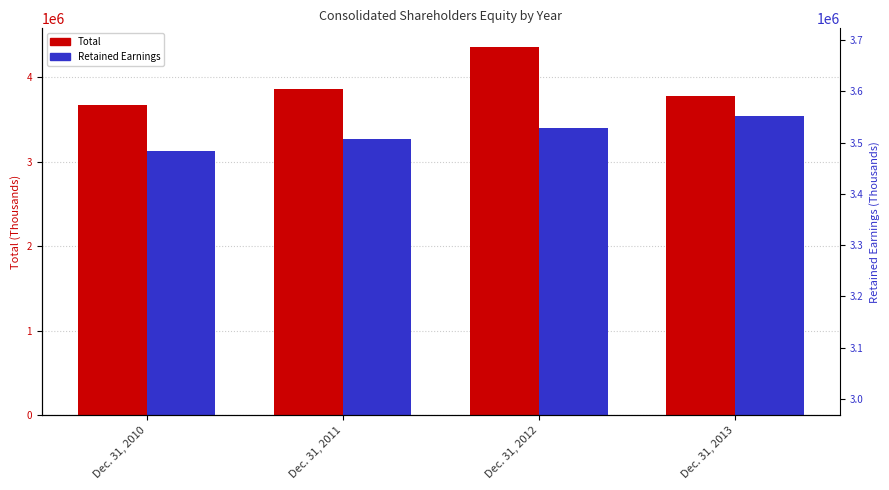

What is the total value across all series at Dec. 31, 2010?

6791765